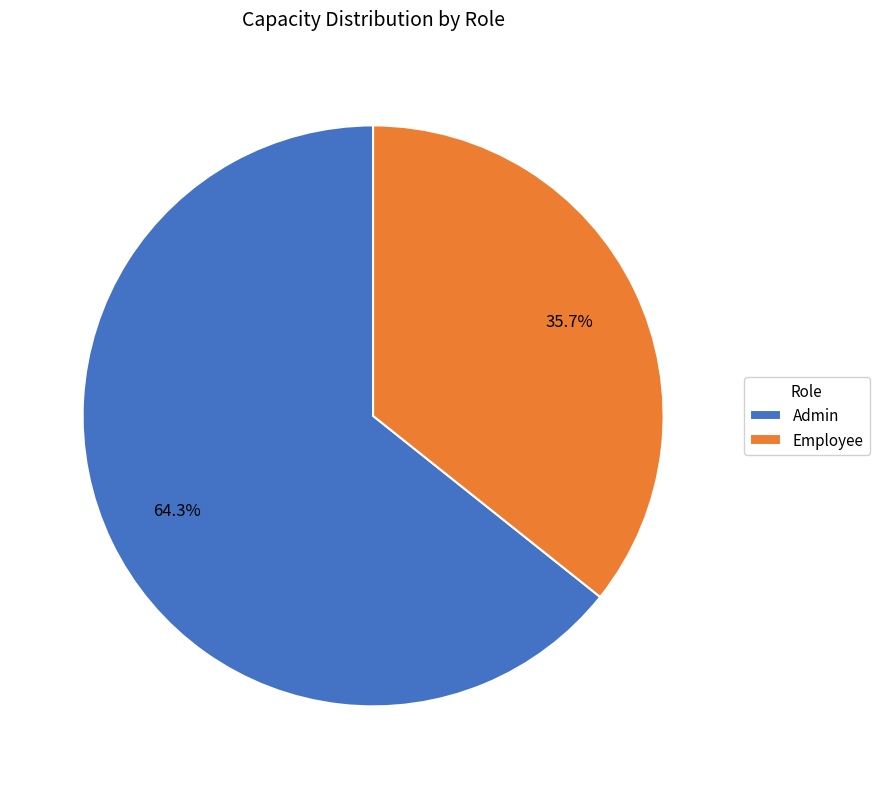

What percentage is NOT represented by Employee?

64.3%